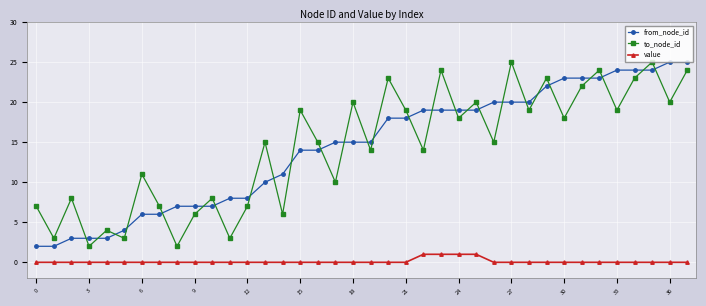

What is the difference between the maximum and second lowest values in the from_node_id series?

23